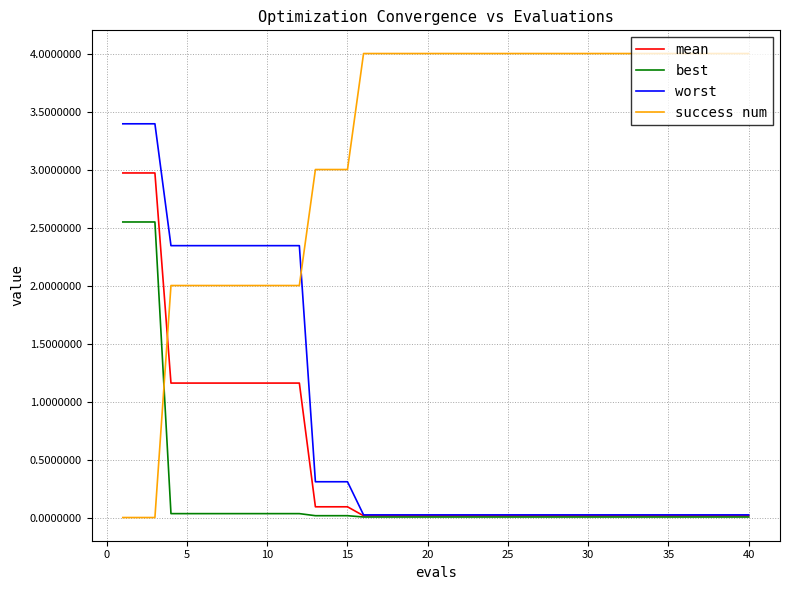

Does the chart display data point markers on the line(s)?

No